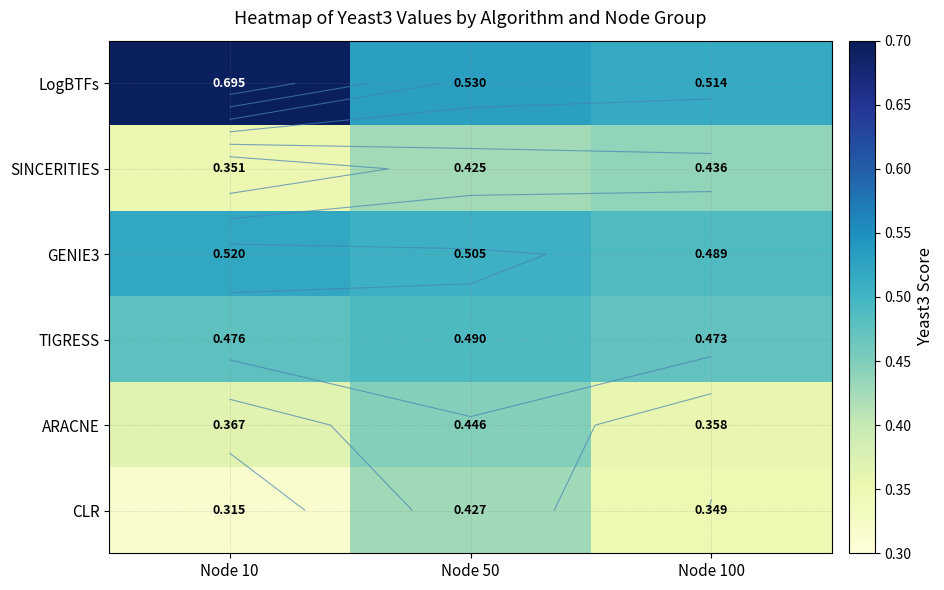

Rank the series at Node 10 from highest to lowest value.

LogBTFs, GENIE3, TIGRESS, ARACNE, SINCERITIES, CLR